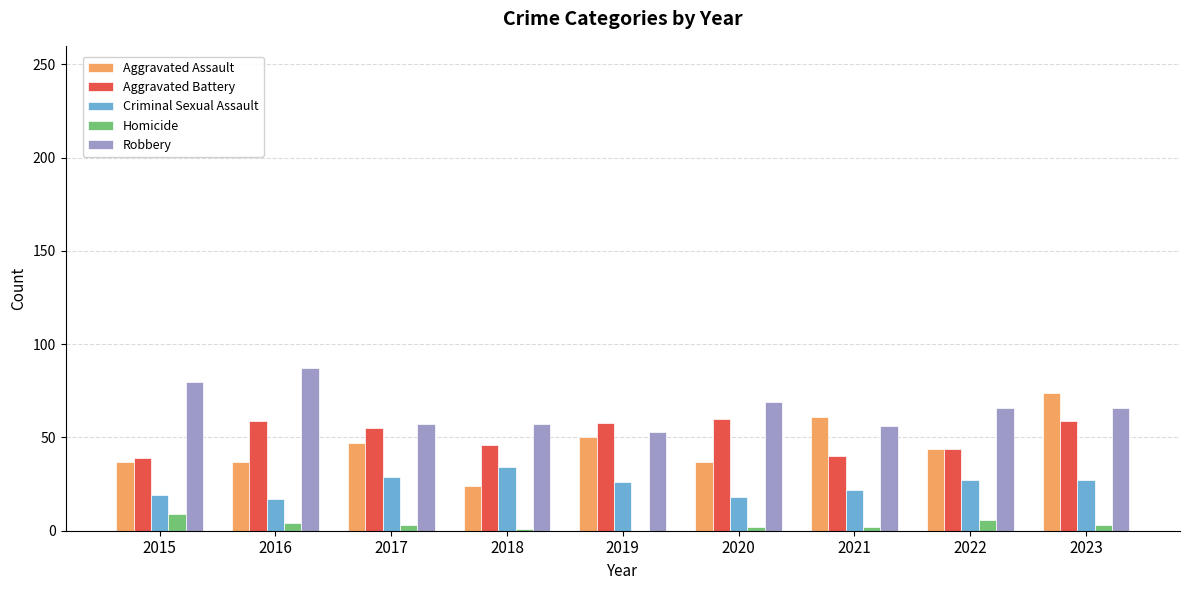

Which label corresponds to the largest value in the chart?

2016